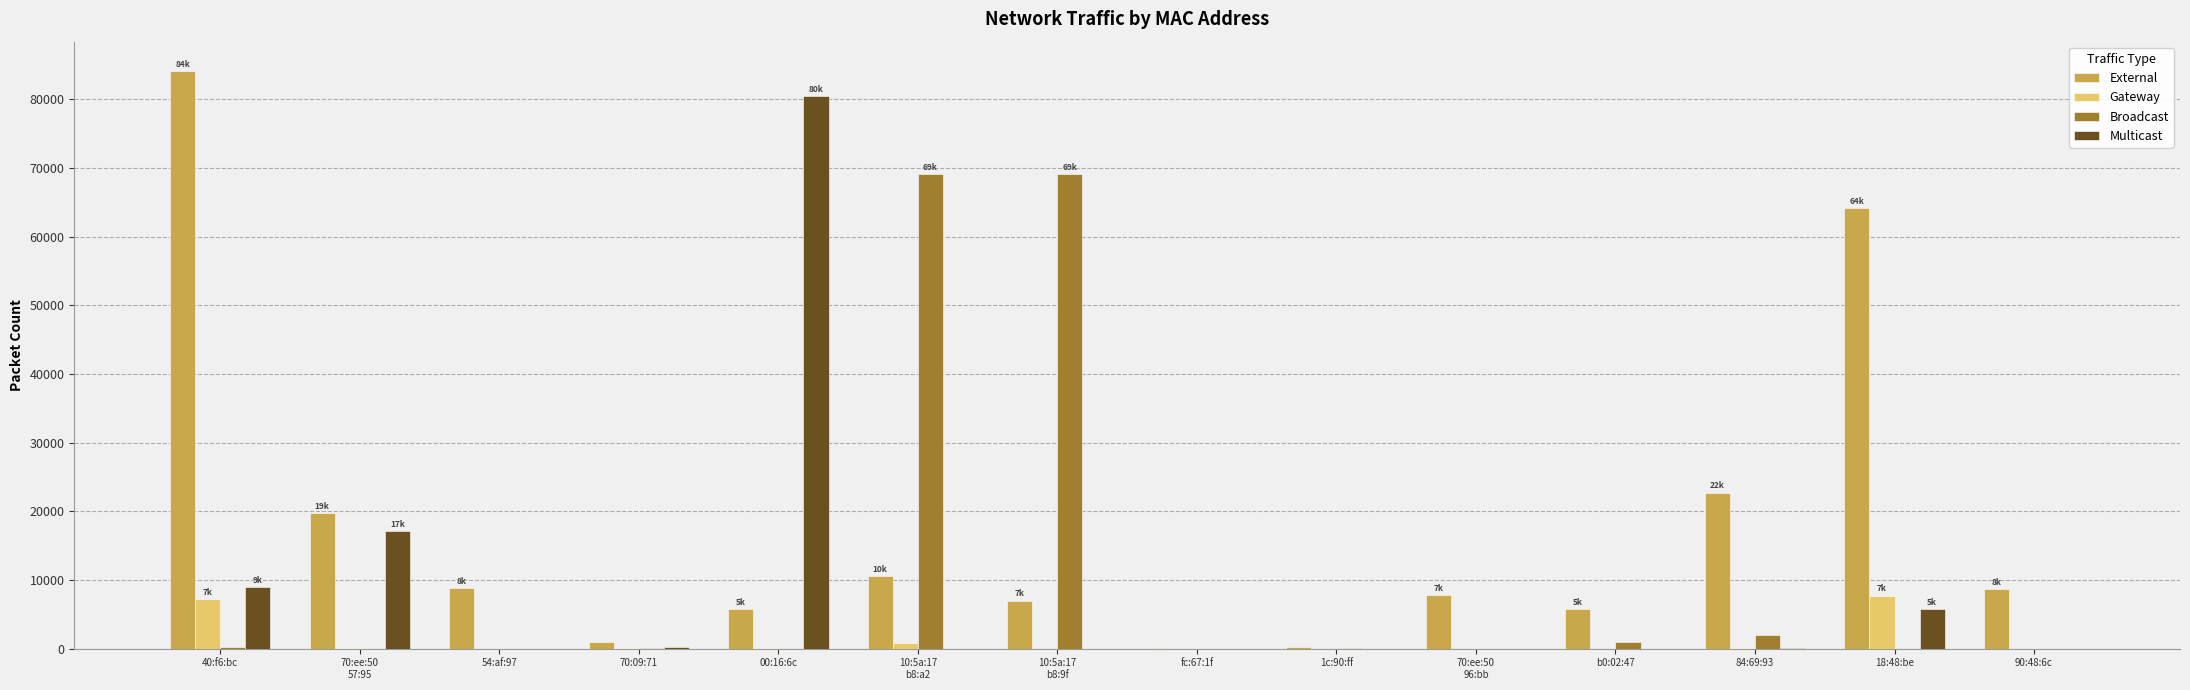

Which series has the largest total across all categories?

External